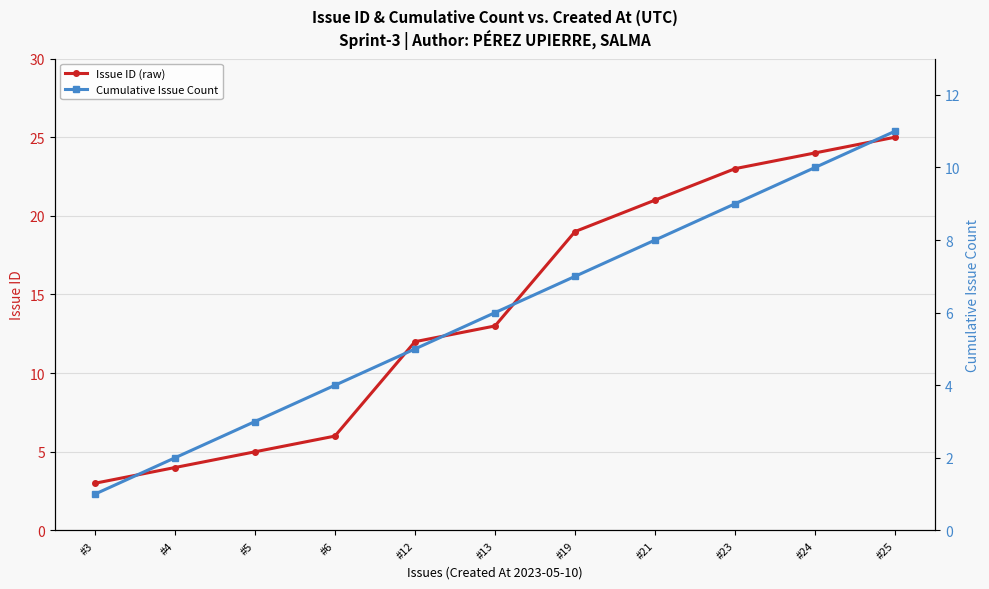

True or false: Issue ID (raw) and Cumulative Issue Count cross at least once.

False